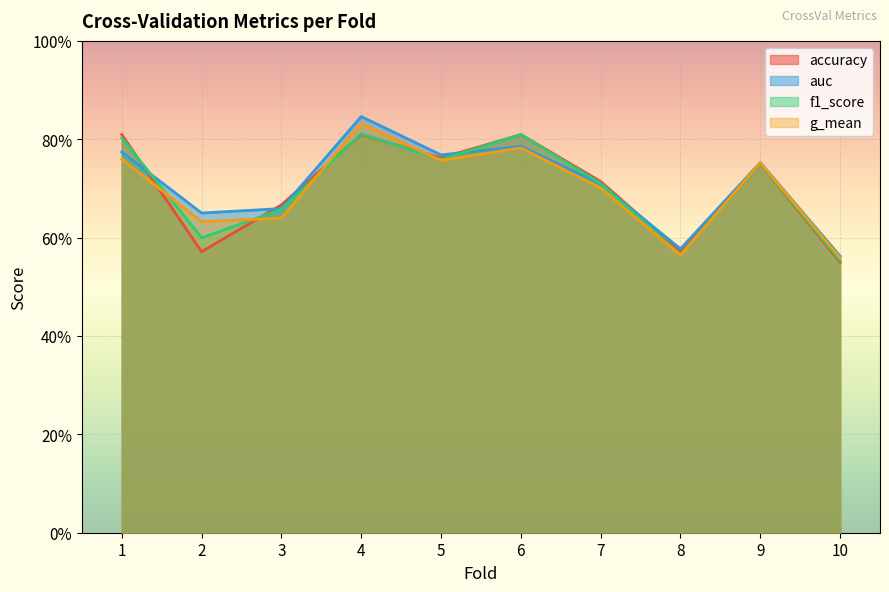

List the series in order of their peak value, lowest first.

accuracy, f1_score, g_mean, auc